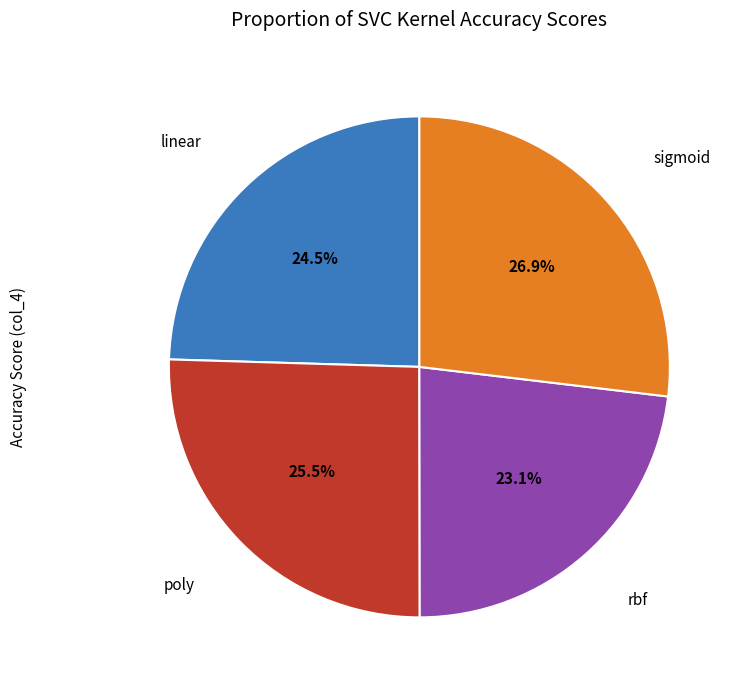

To the nearest percent, what is the average slice percentage?

25%